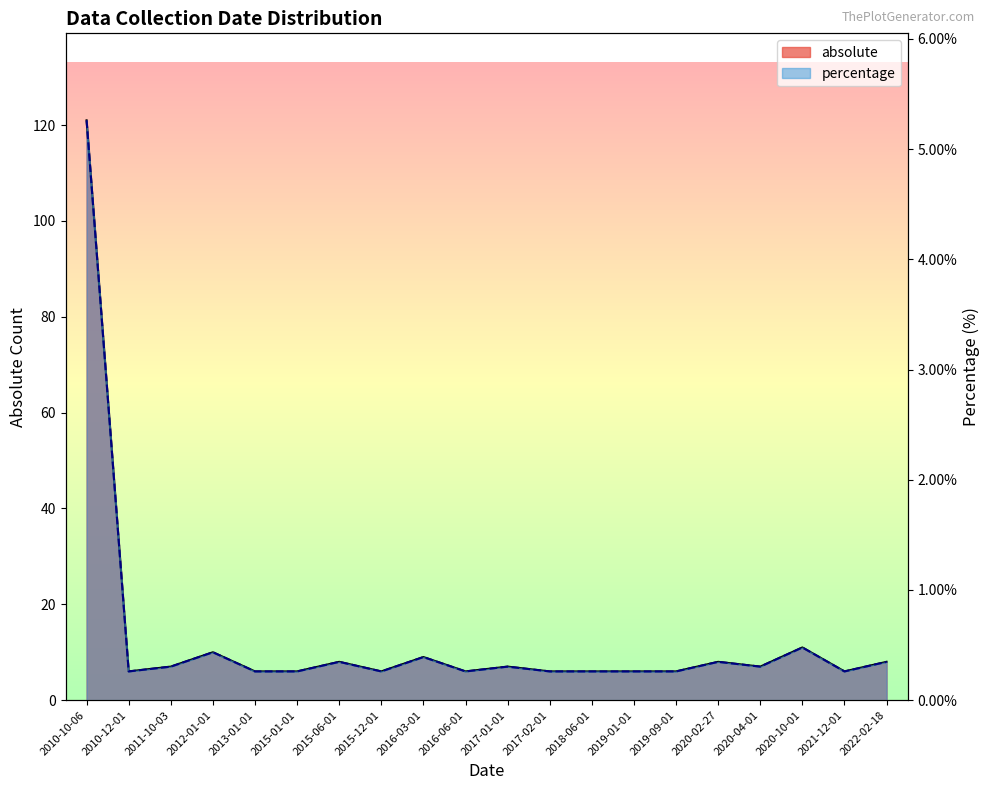

True or false: absolute and percentage intersect in this chart.

False